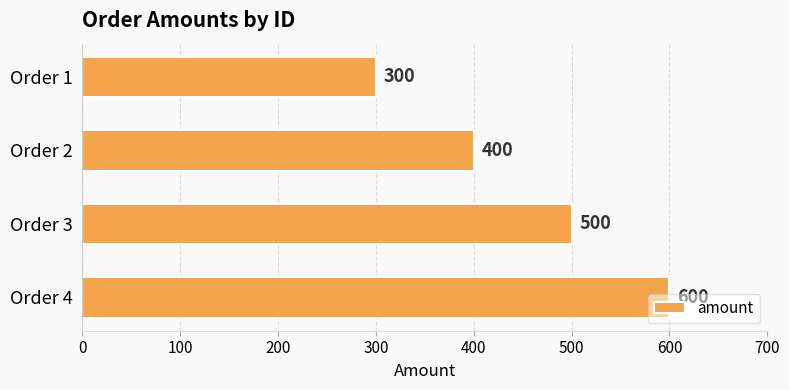

Count the values in the range 400 to 600.

3